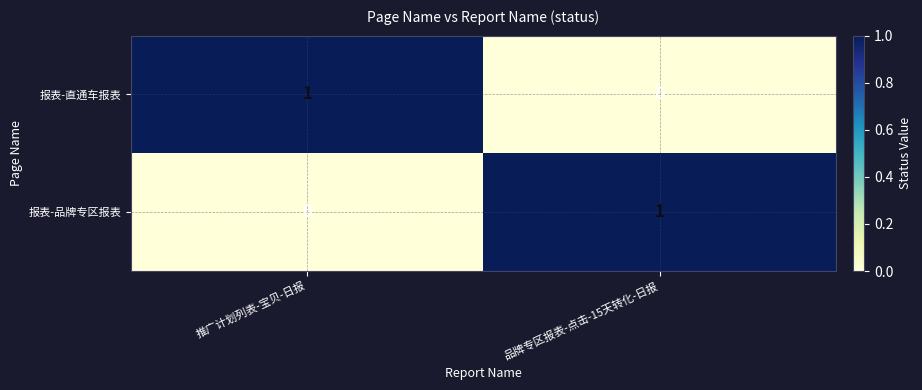

Reading right to left, what are all the values shown in this chart?

报表-直通车报表: 品牌专区报表-点击-15天转化-日报=0	推广计划列表-宝贝-日报=1
报表-品牌专区报表: 品牌专区报表-点击-15天转化-日报=1	推广计划列表-宝贝-日报=0